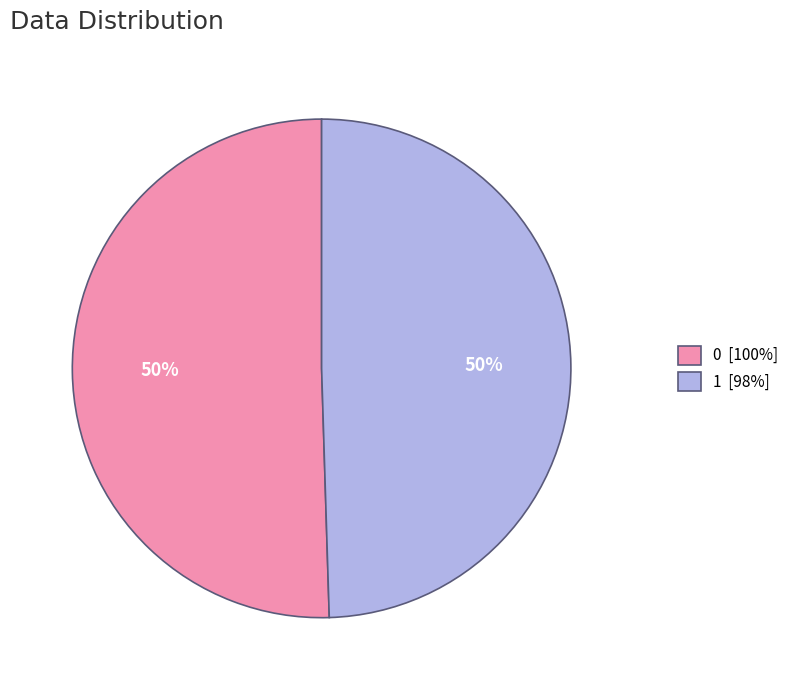

What is the ratio of the value at 1 to the value at 0?

1.0